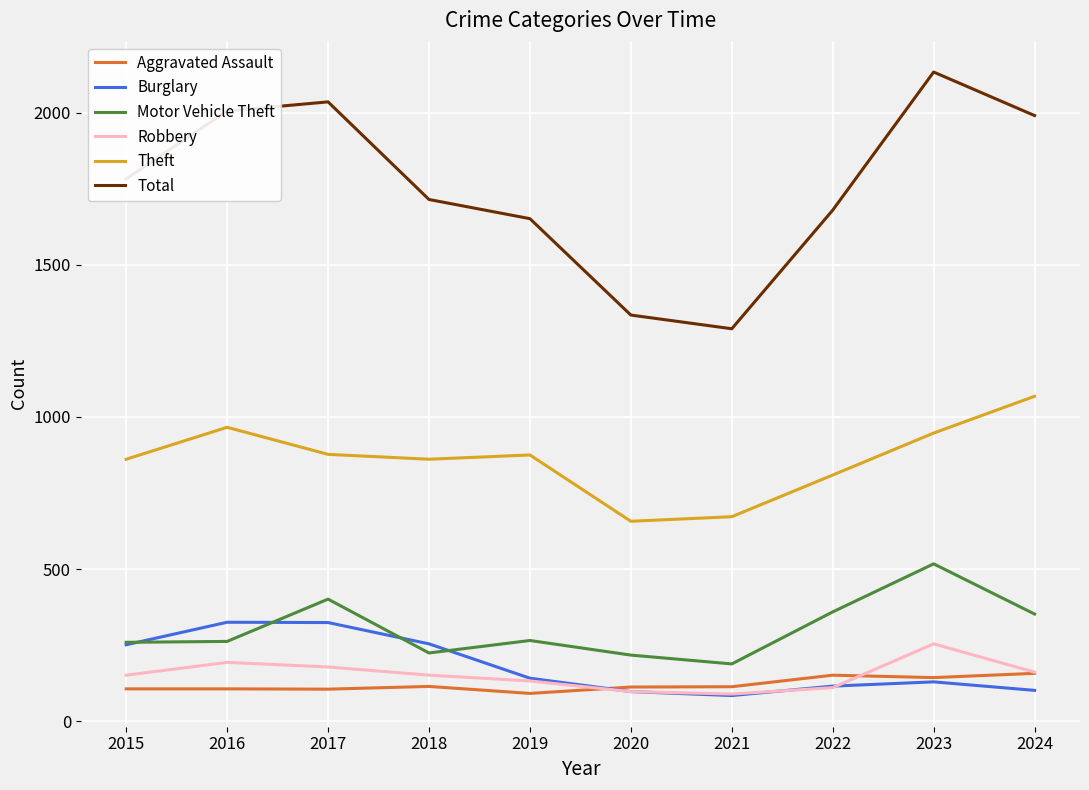

Count the number of data series in this chart.

6